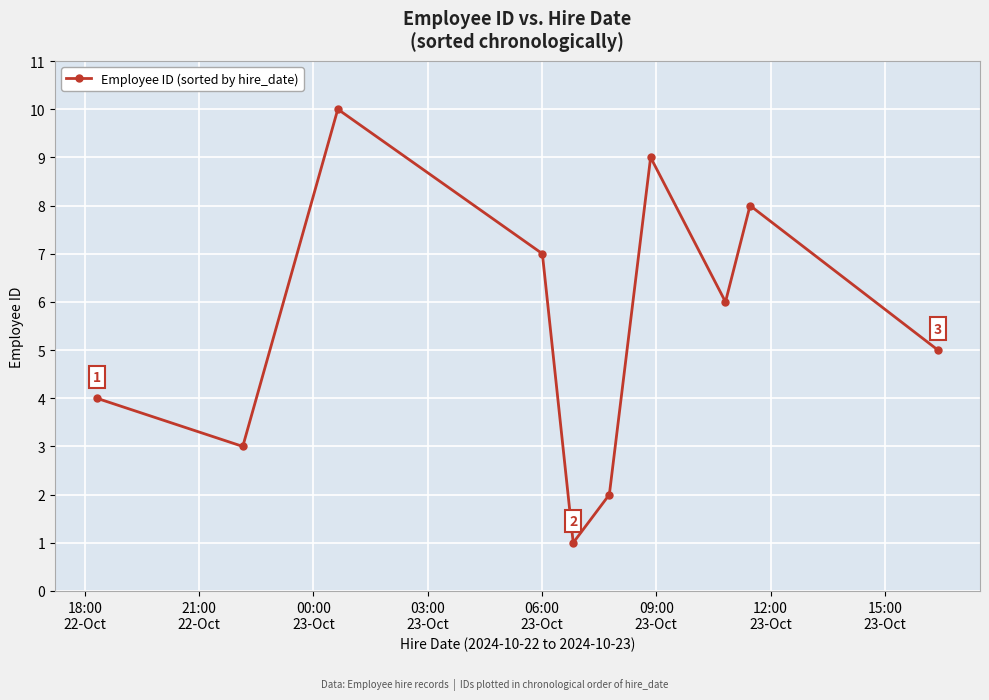

How many points are higher than both their immediate neighbors (excluding endpoints)?

3